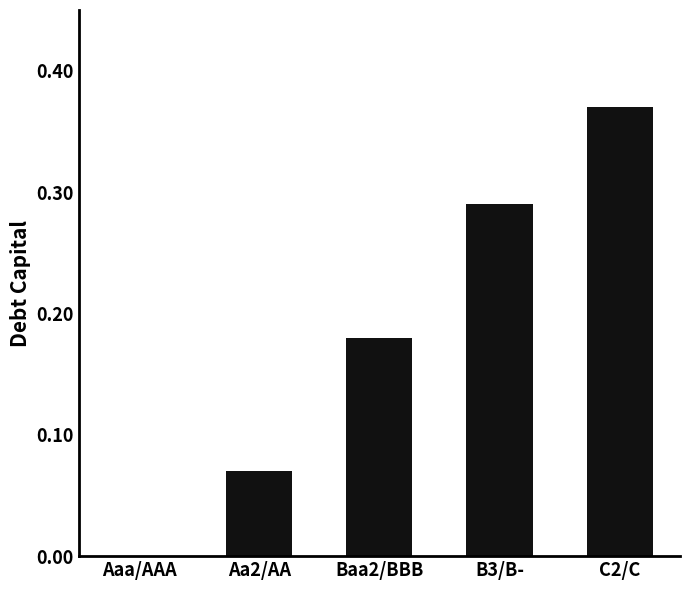

The chart shows a value of 0.0 at Aa2/AA. True or false?

False